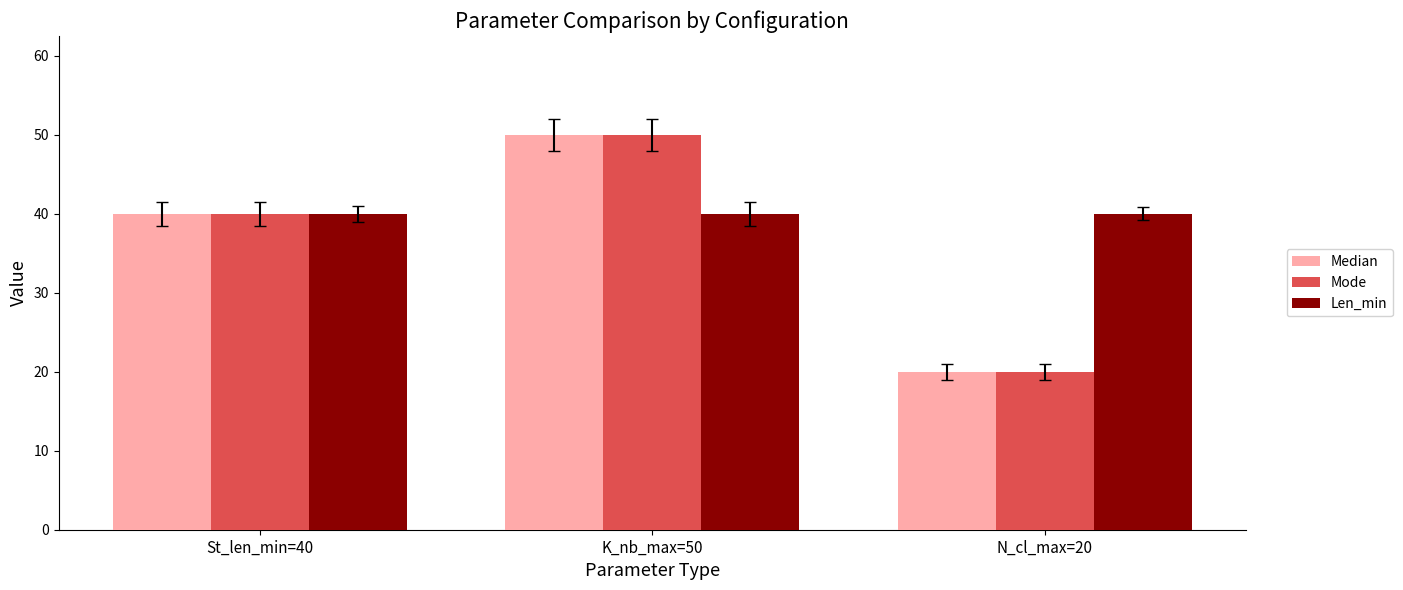

What is the sum of all Mode values?

110